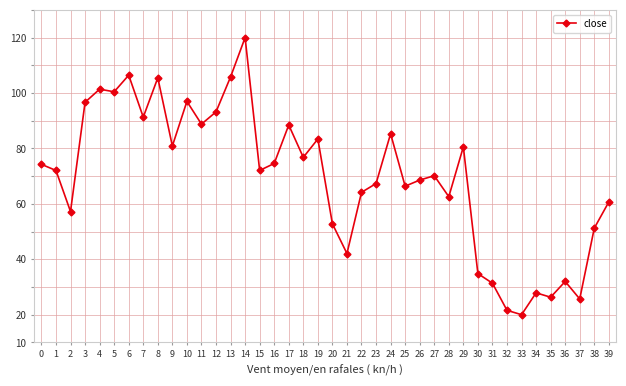

Which label corresponds to the largest value in the chart?

14